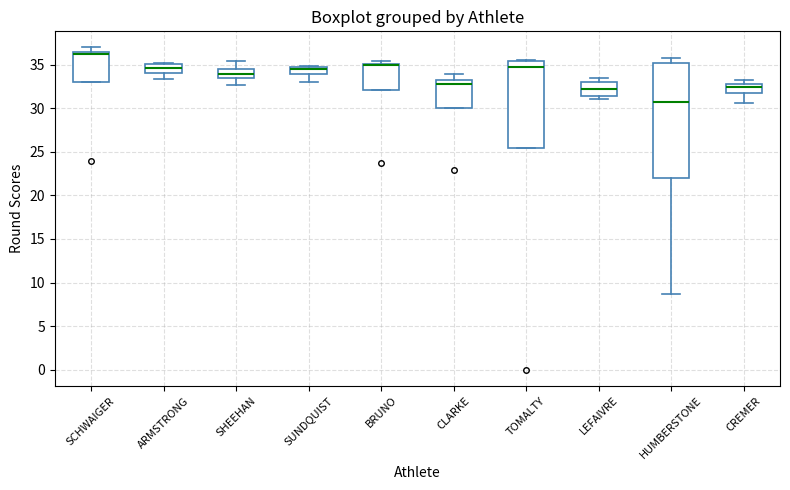

Comparing the boxes themselves (not the whiskers), which one is the tallest?

HUMBERSTONE